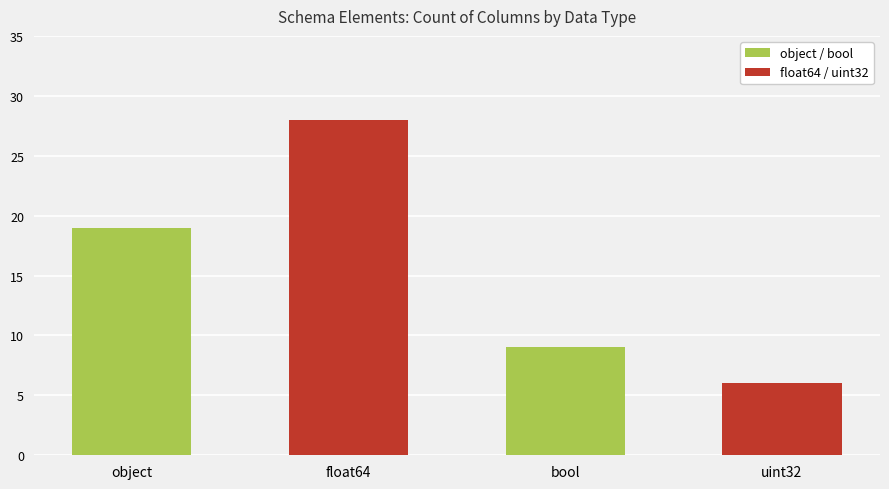

What is the difference between the second highest and second lowest values?

10